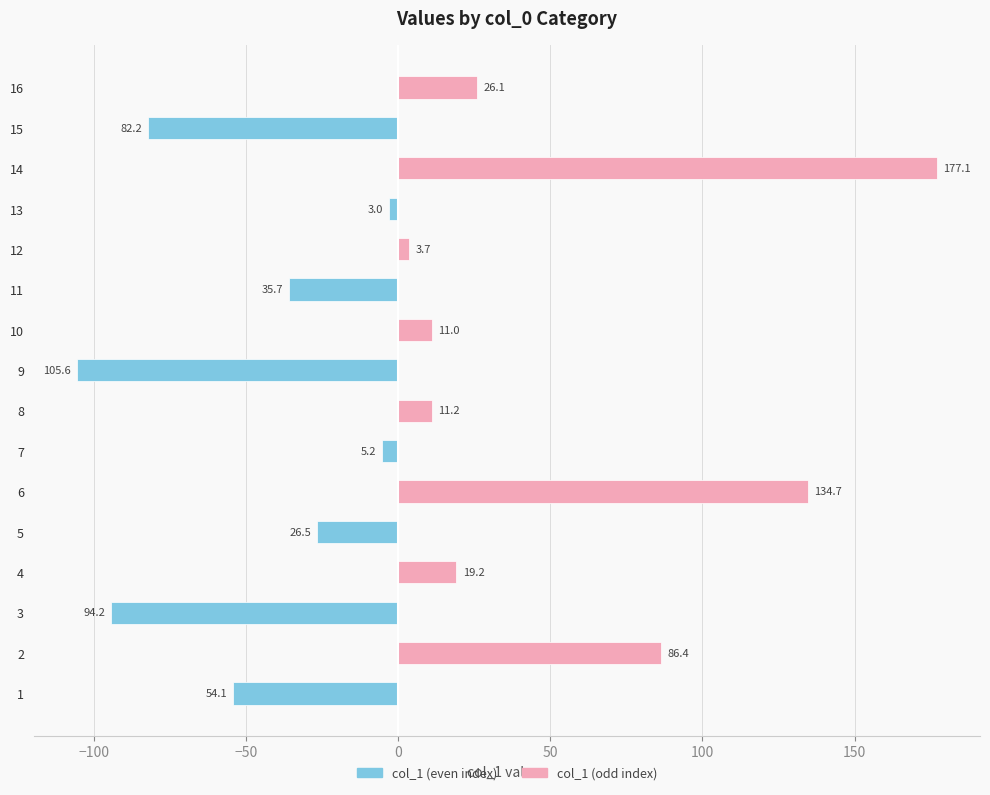

Are the bars grouped side by side (vs. stacked)?

Yes